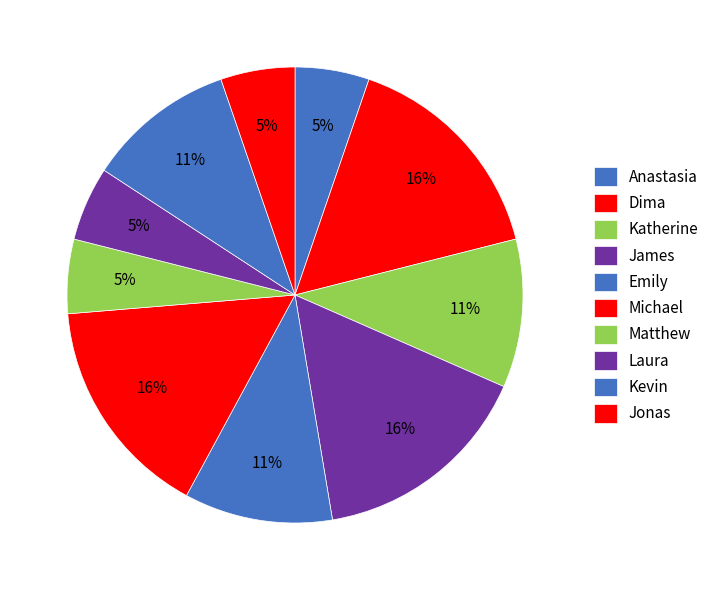

What is the smallest slice in the pie chart?

Anastasia